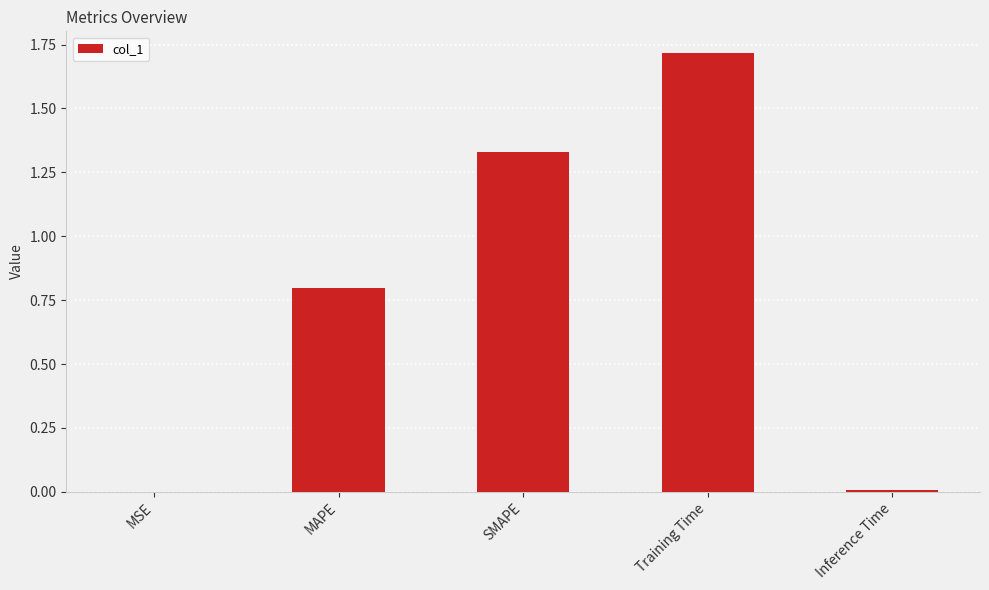

What is the change in value from MAPE to Inference Time?

-0.8